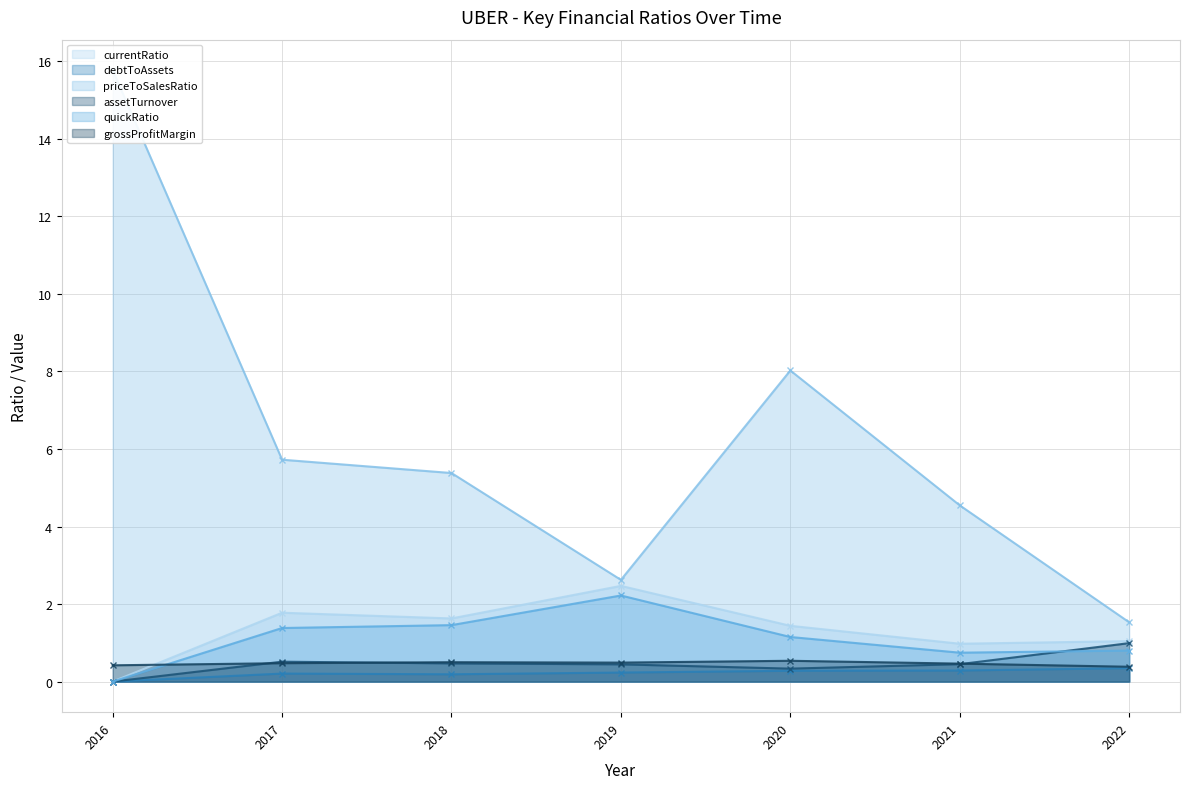

Which series has the largest range (max minus min)?

priceToSalesRatio